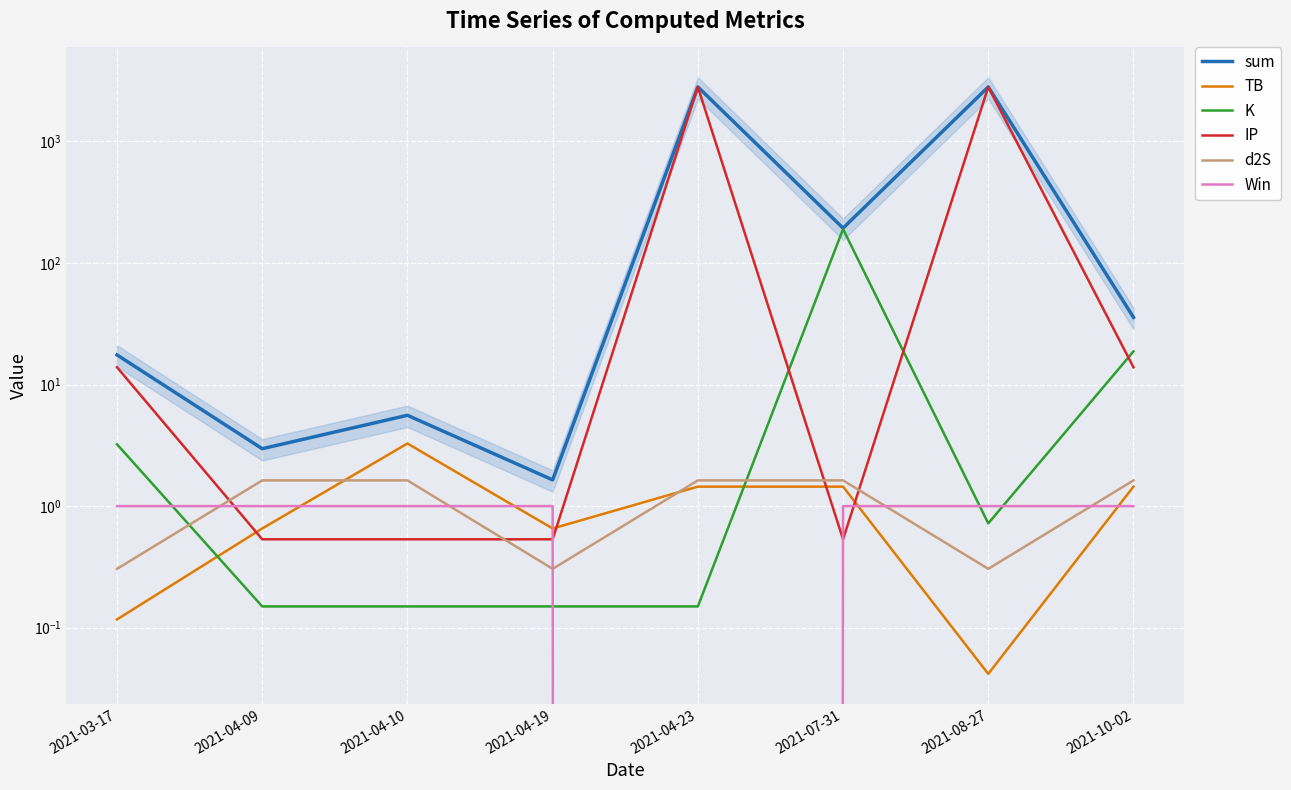

What is the difference between the K values at 2021-03-17 and 2021-08-27?

2.5